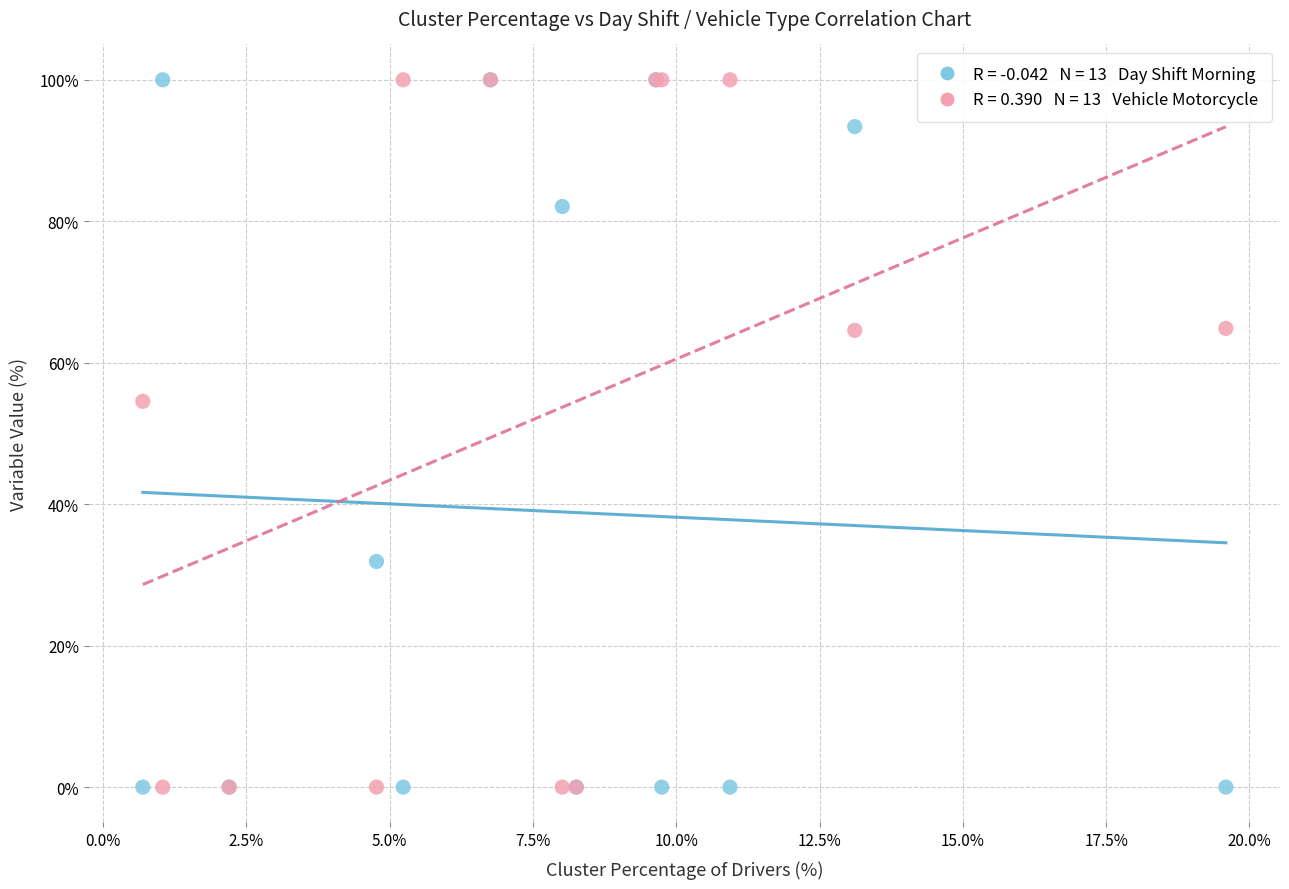

Across all series, what Y value is closest to 50?

54.5